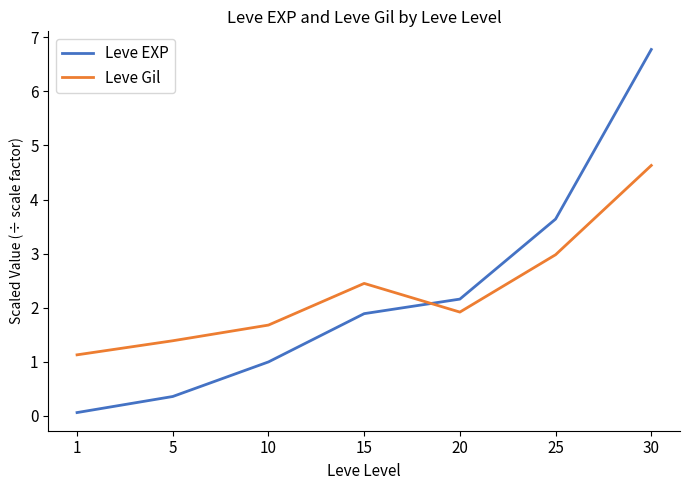

What is the difference between the highest and lowest values at 10?

0.7